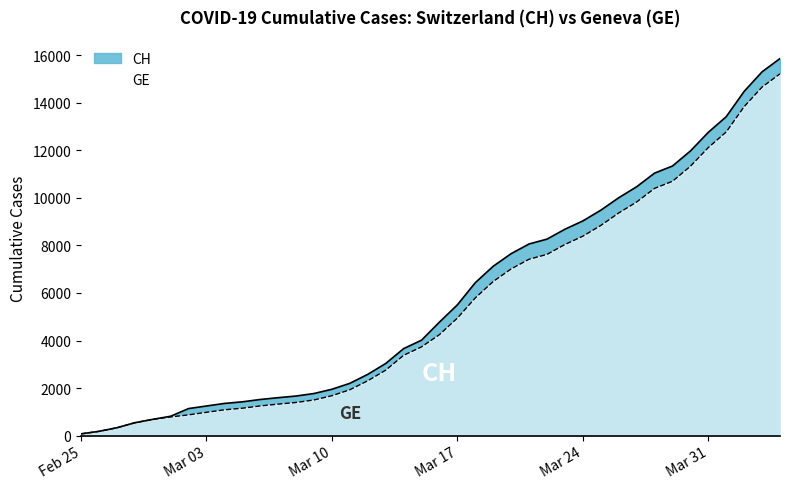

What is the value of the CH point at the 2nd from the left?

178